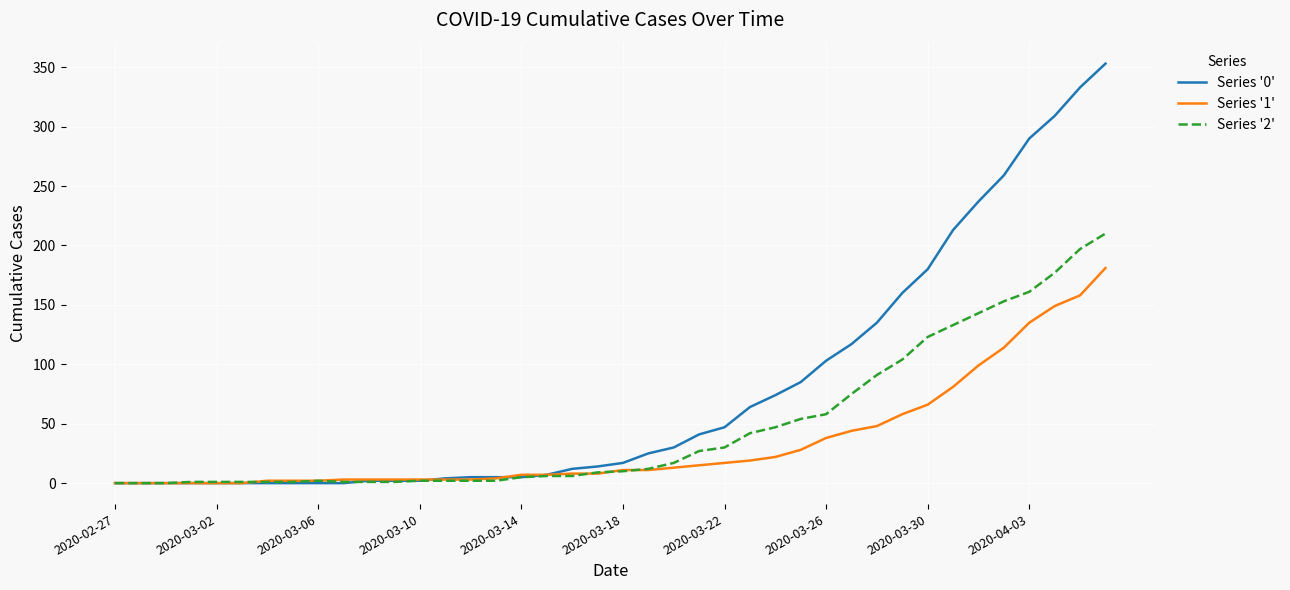

Which series has the widest spread of values?

Series '0'